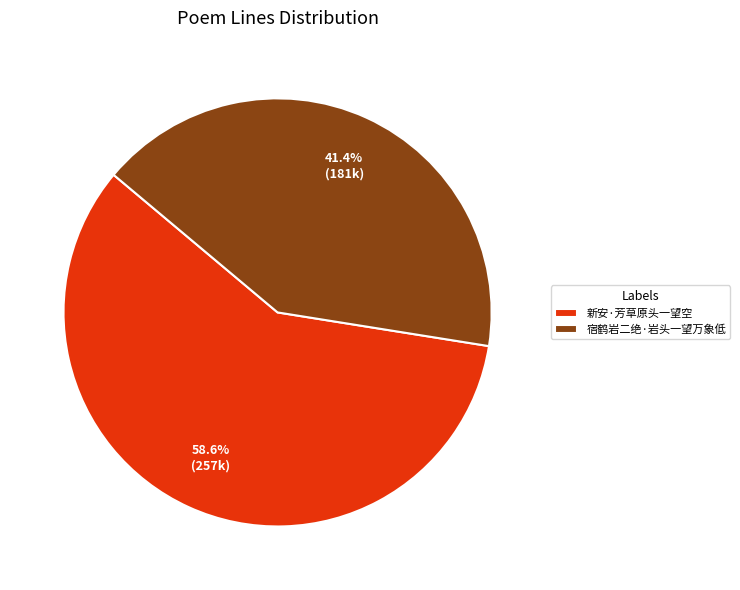

What is the largest slice in the pie chart?

新安·芳草原头一望空